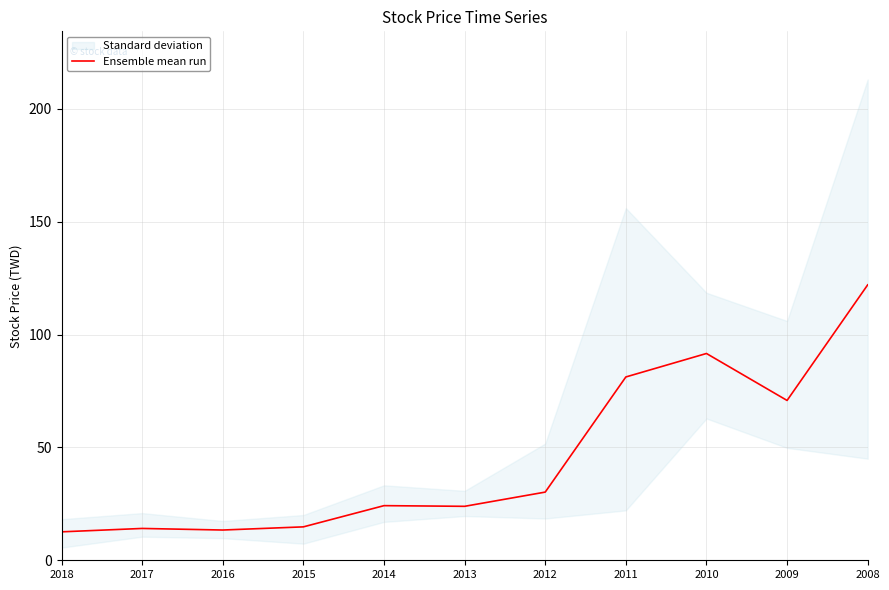

The value at 2014 is 24.2. True or false?

True